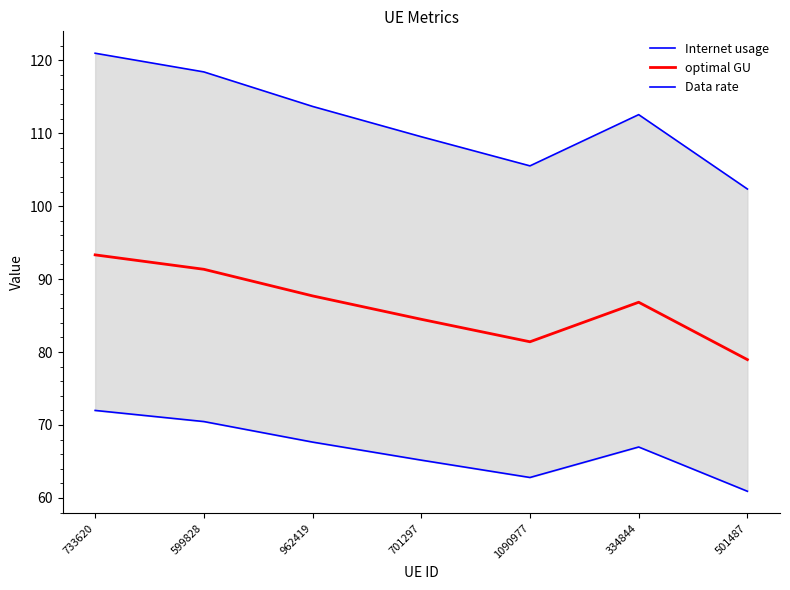

List the series in order of their peak value, lowest first.

Data rate, optimal GU, Internet usage